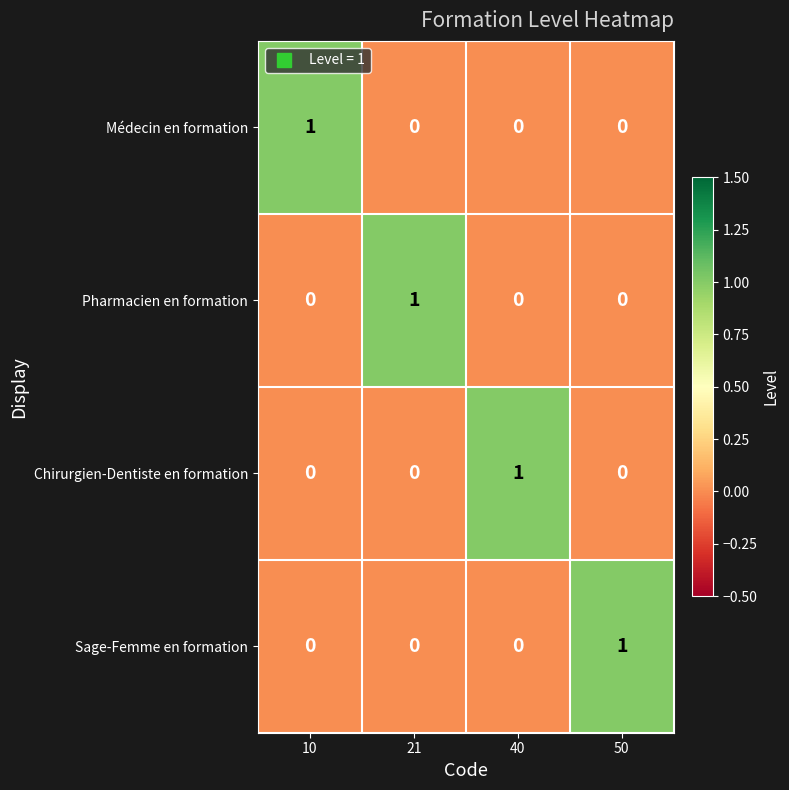

What is the difference between the highest and lowest values at 21?

1